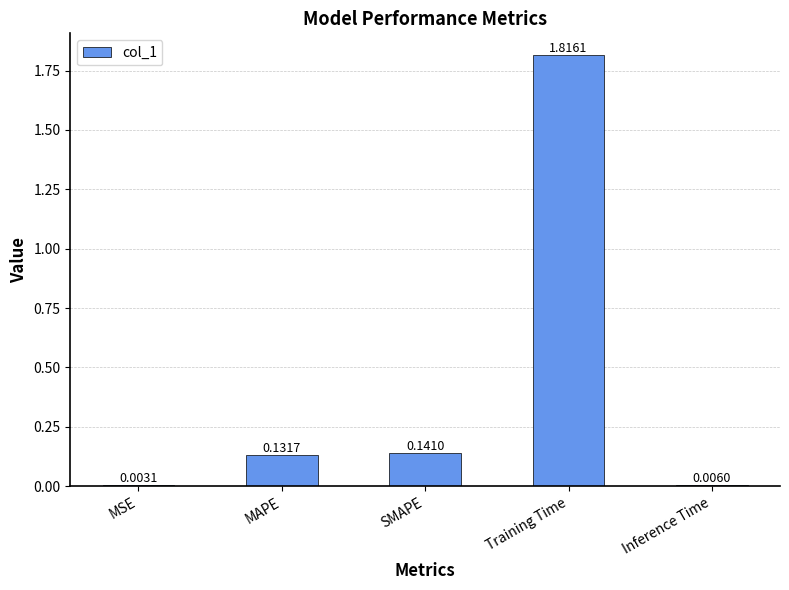

Which label corresponds to the largest value in the chart?

Training Time